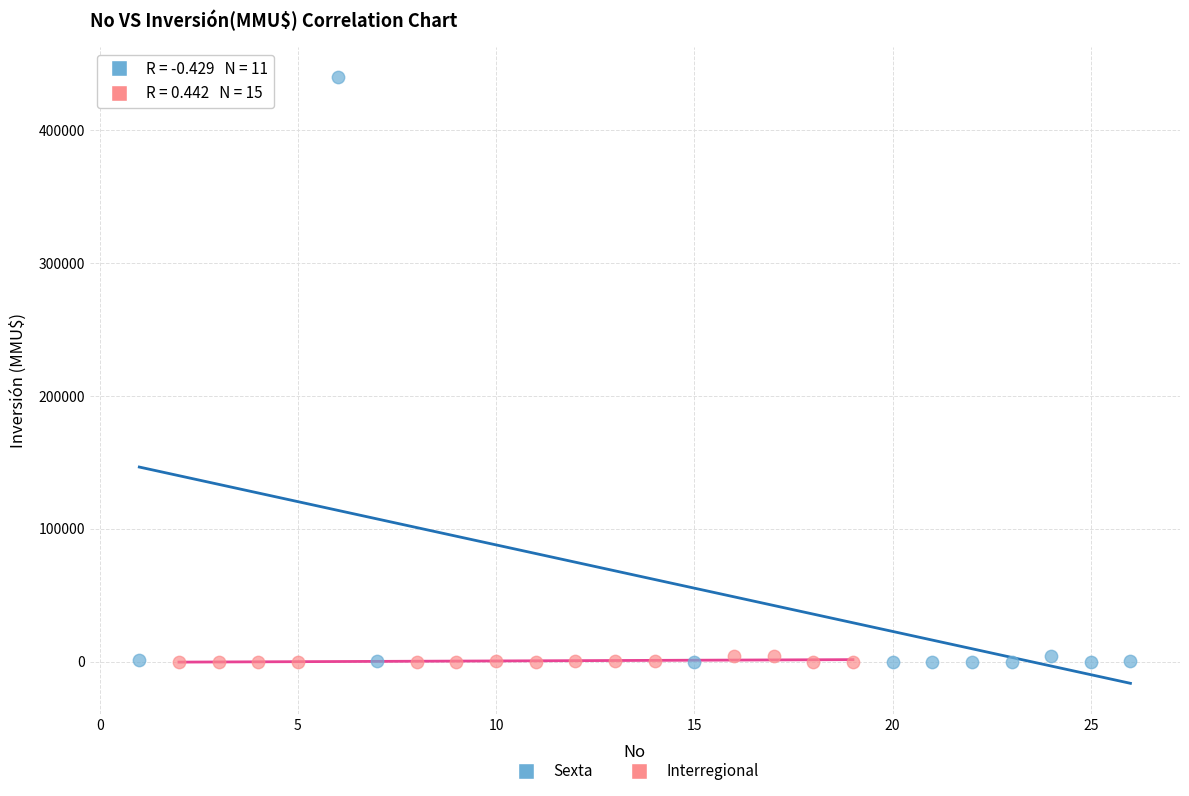

Which series has the largest Y range (max minus min)?

Sexta